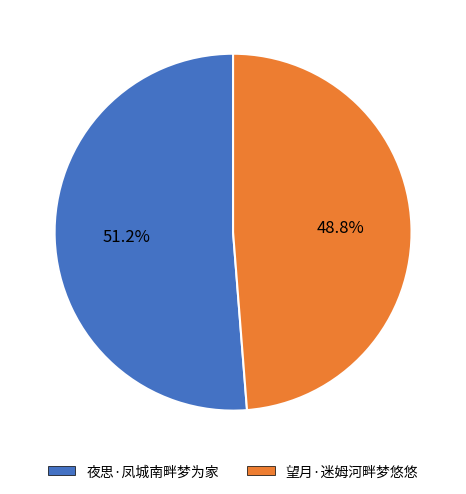

The 夜思·凤城南畔梦为家 slice represents 57% of the pie. True or false?

False